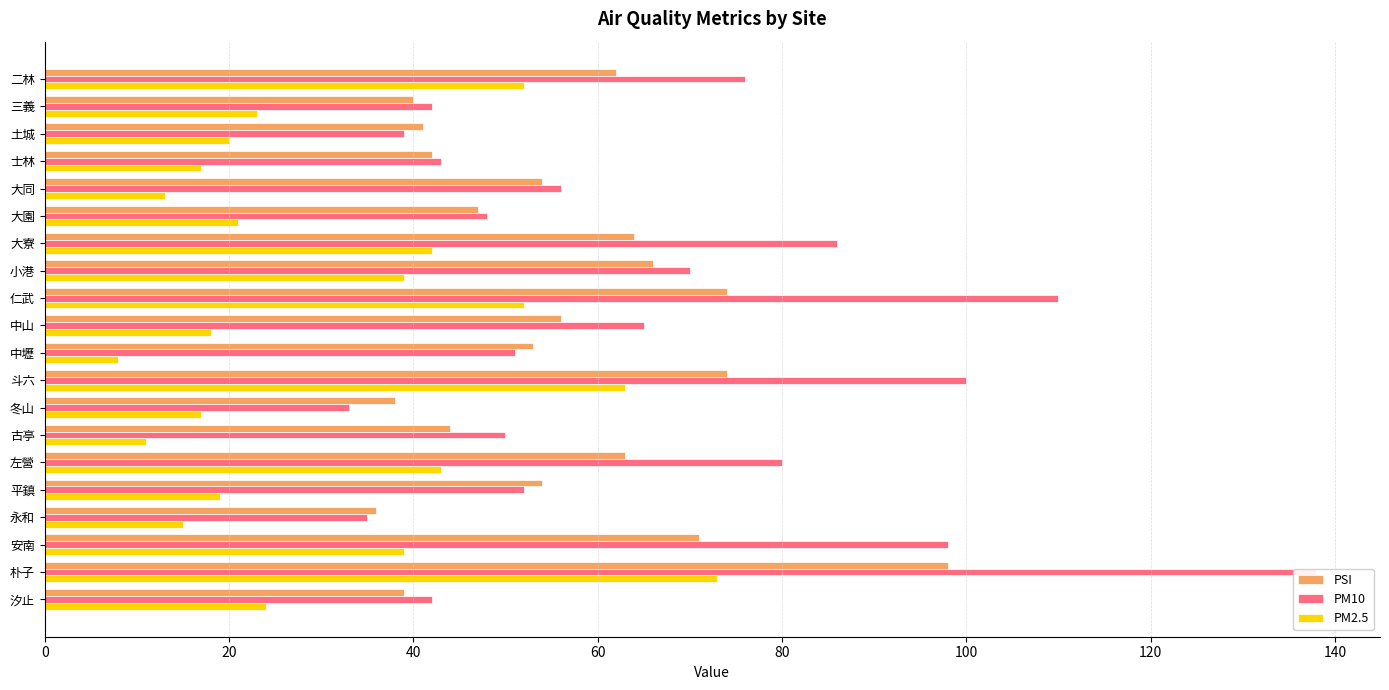

What are all the series names shown in the legend?

PSI, PM10, PM2.5